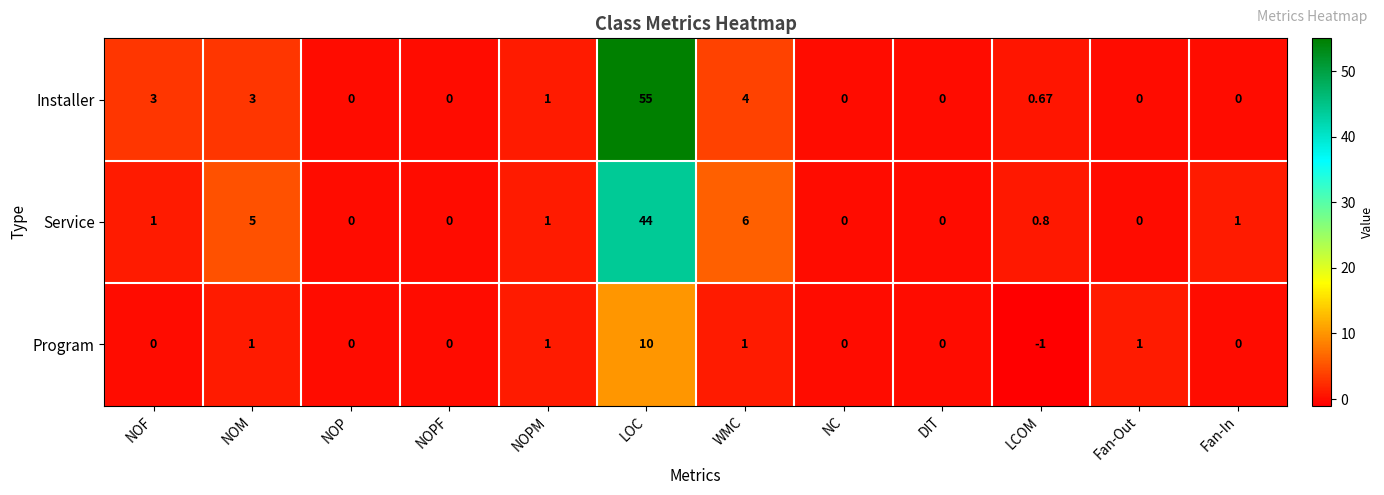

How many positive values does the Installer series have?

6